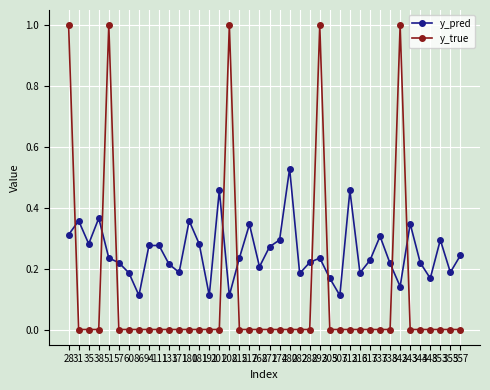

How many lines are shown in the chart?

2